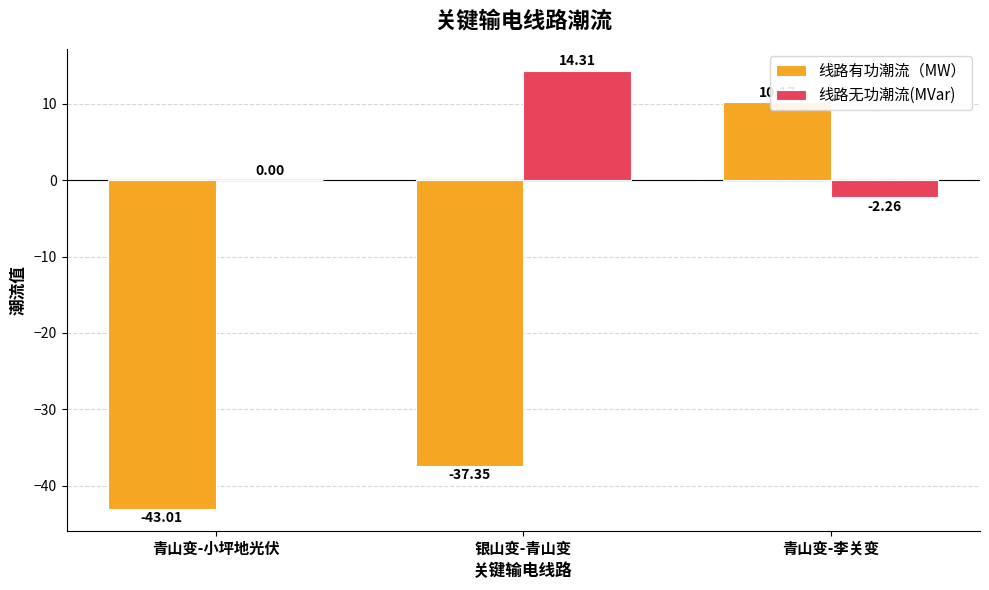

Reading right to left, what are all the values shown in this chart?

线路有功潮流（MW）: 10.2	-37.4	-43.0
线路无功潮流(MVar): -2.3	14.3	0.0